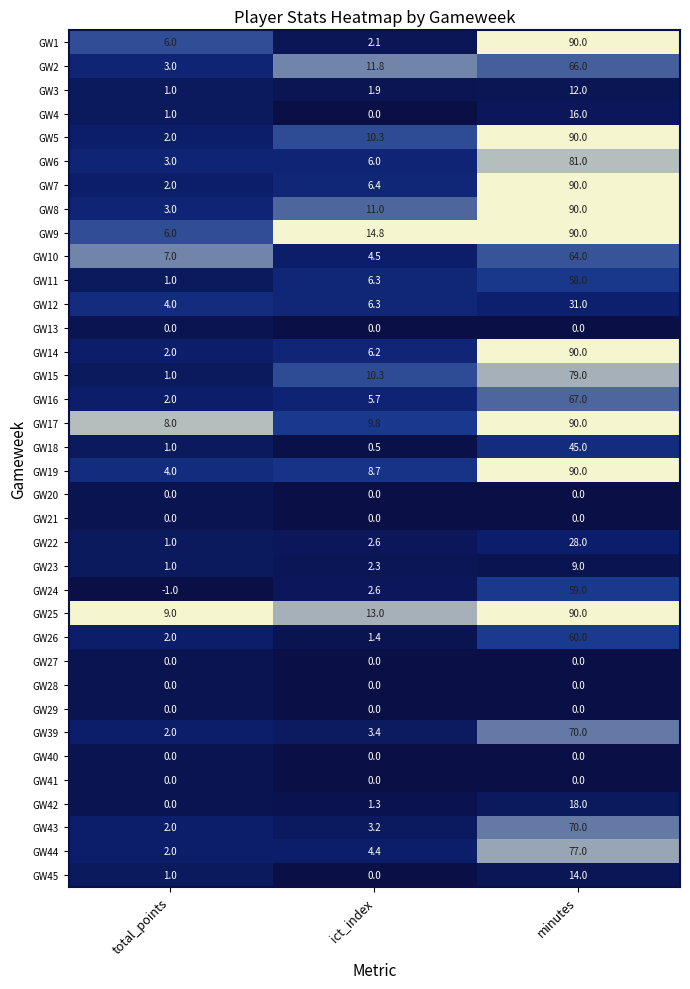

Count the number of data series in this chart.

36